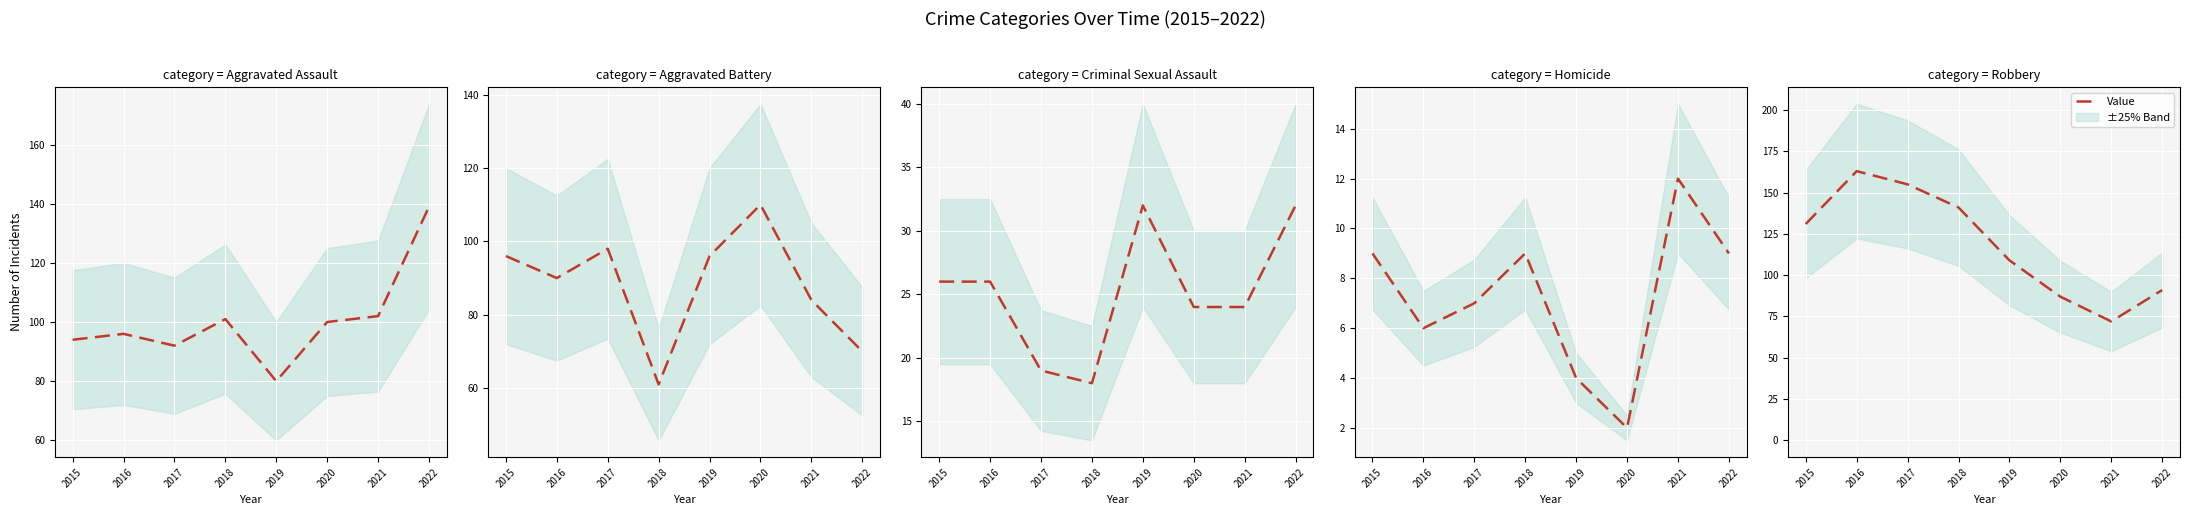

Does the chart display data point markers on the line(s)?

No